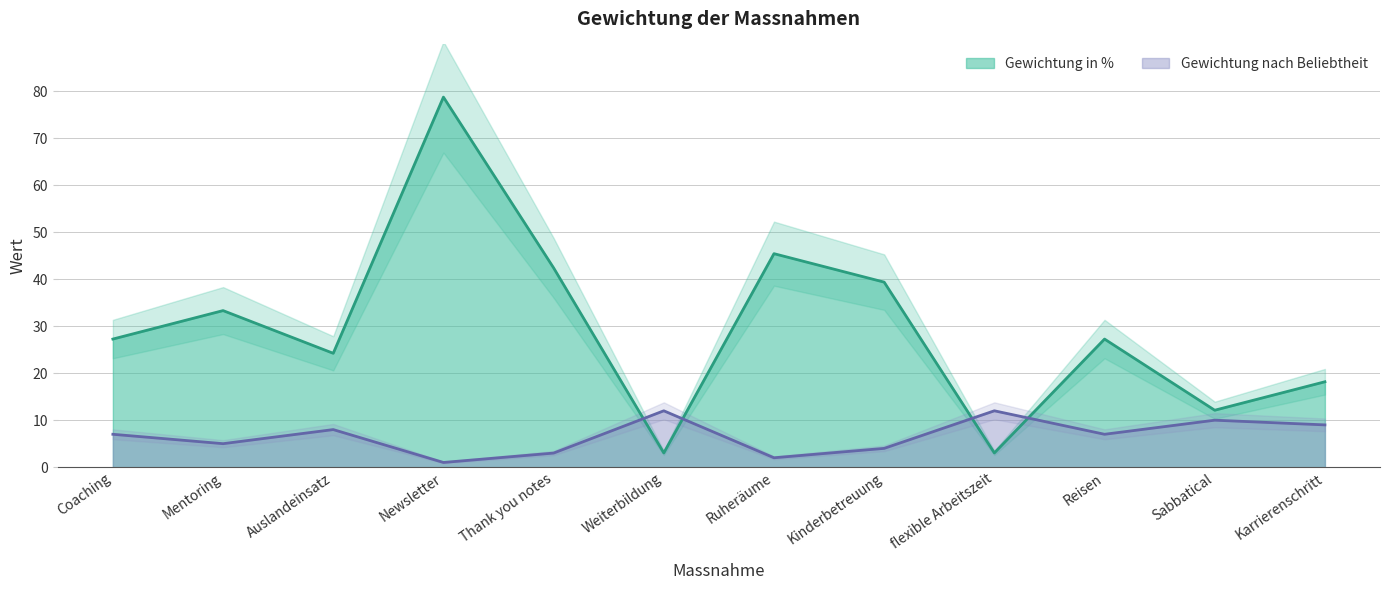

Which series has the largest range (max minus min)?

Gewichtung in %